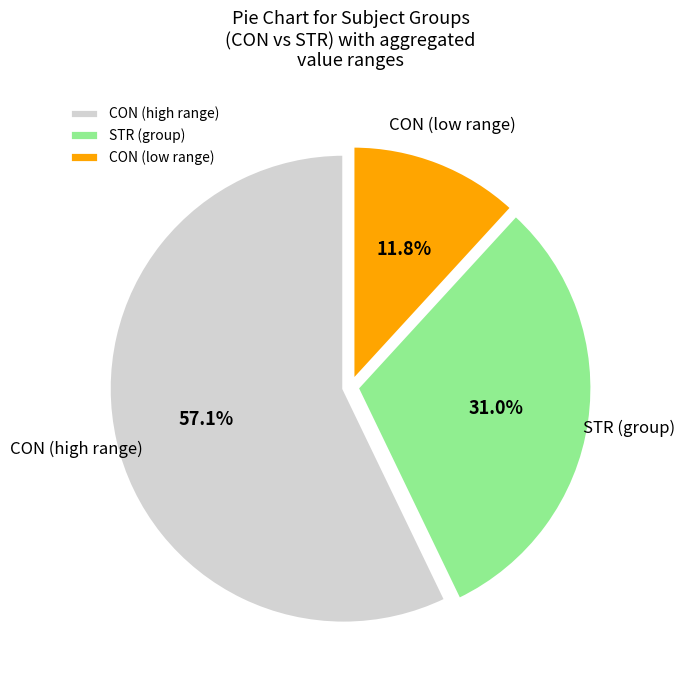

Rank the categories by value from highest to lowest.

CON (high range), STR (group), CON (low range)